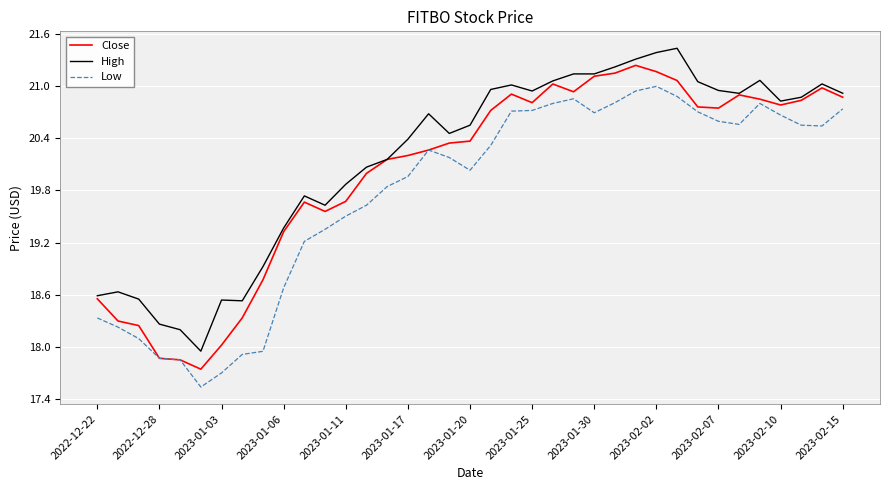

List the series in order of their overall mean, lowest first.

Low, Close, High